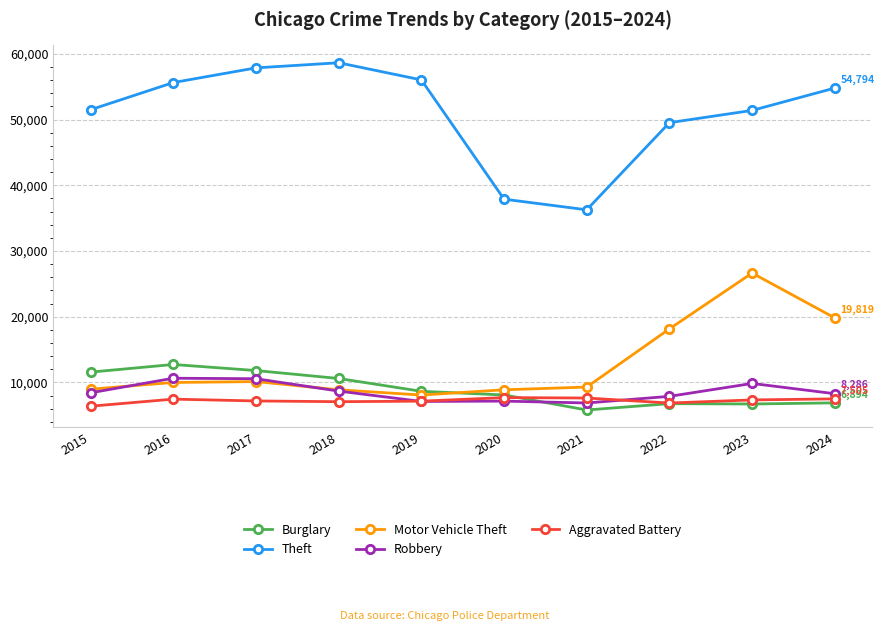

Rank the series by their maximum value, from highest to lowest.

Theft, Motor Vehicle Theft, Burglary, Robbery, Aggravated Battery